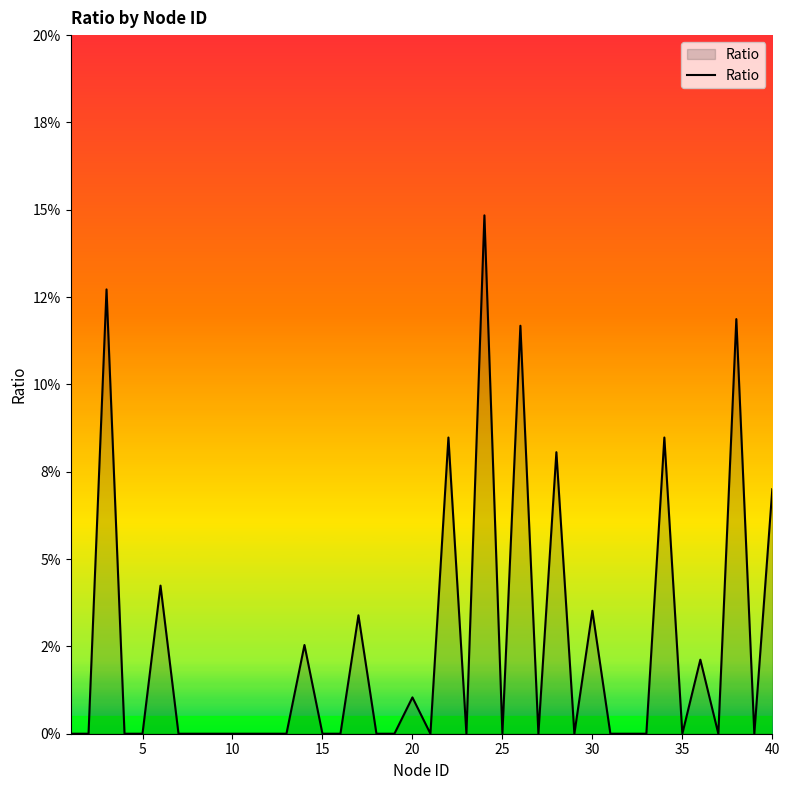

Does the chart display data point markers on the line(s)?

No